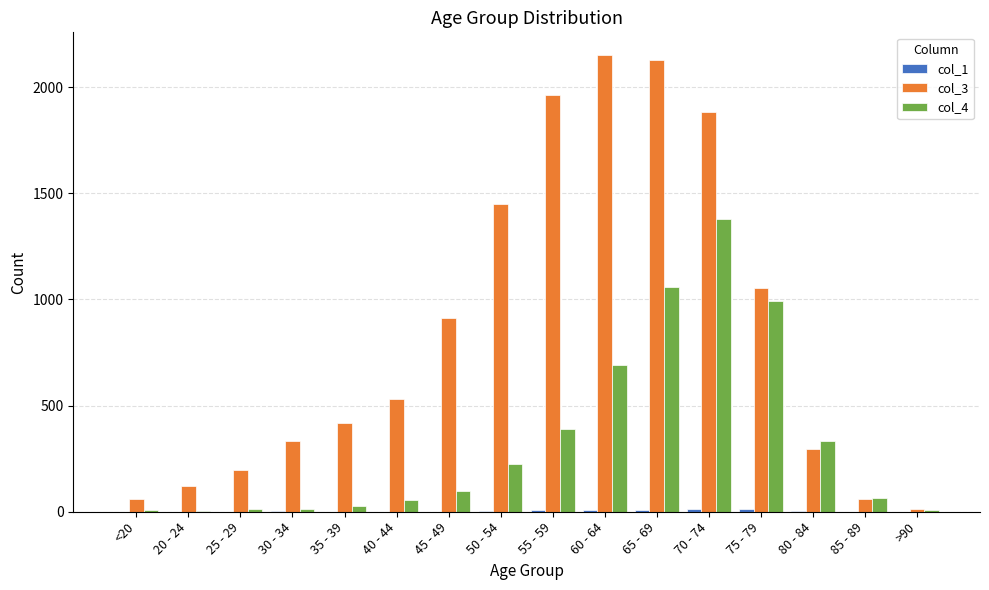

At which category does the chart reach its peak across all series?

60 - 64